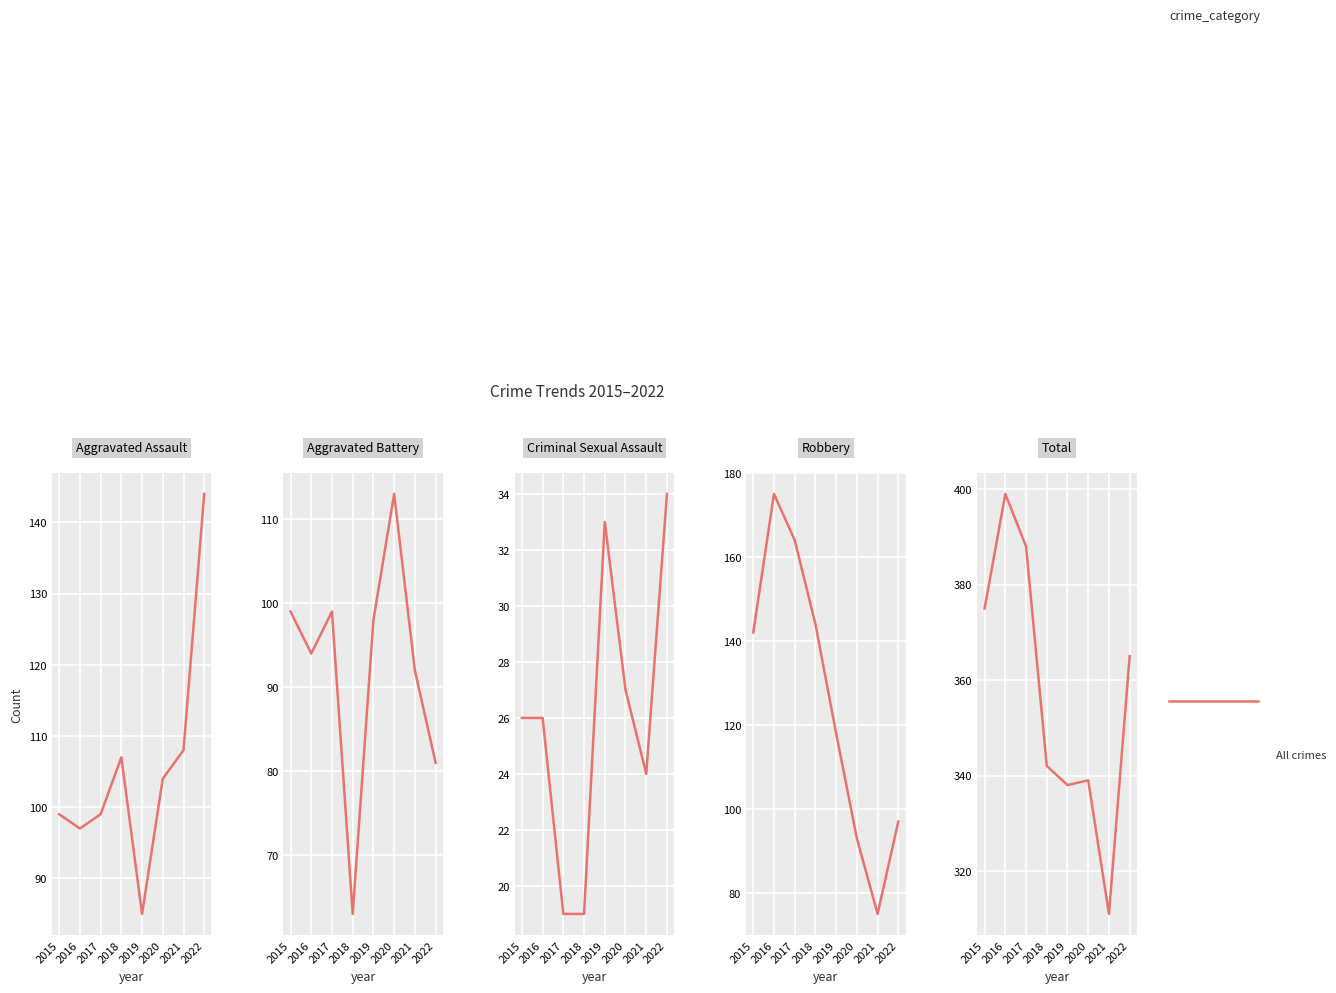

What value does the Criminal Sexual Assault series have at 2016?

26